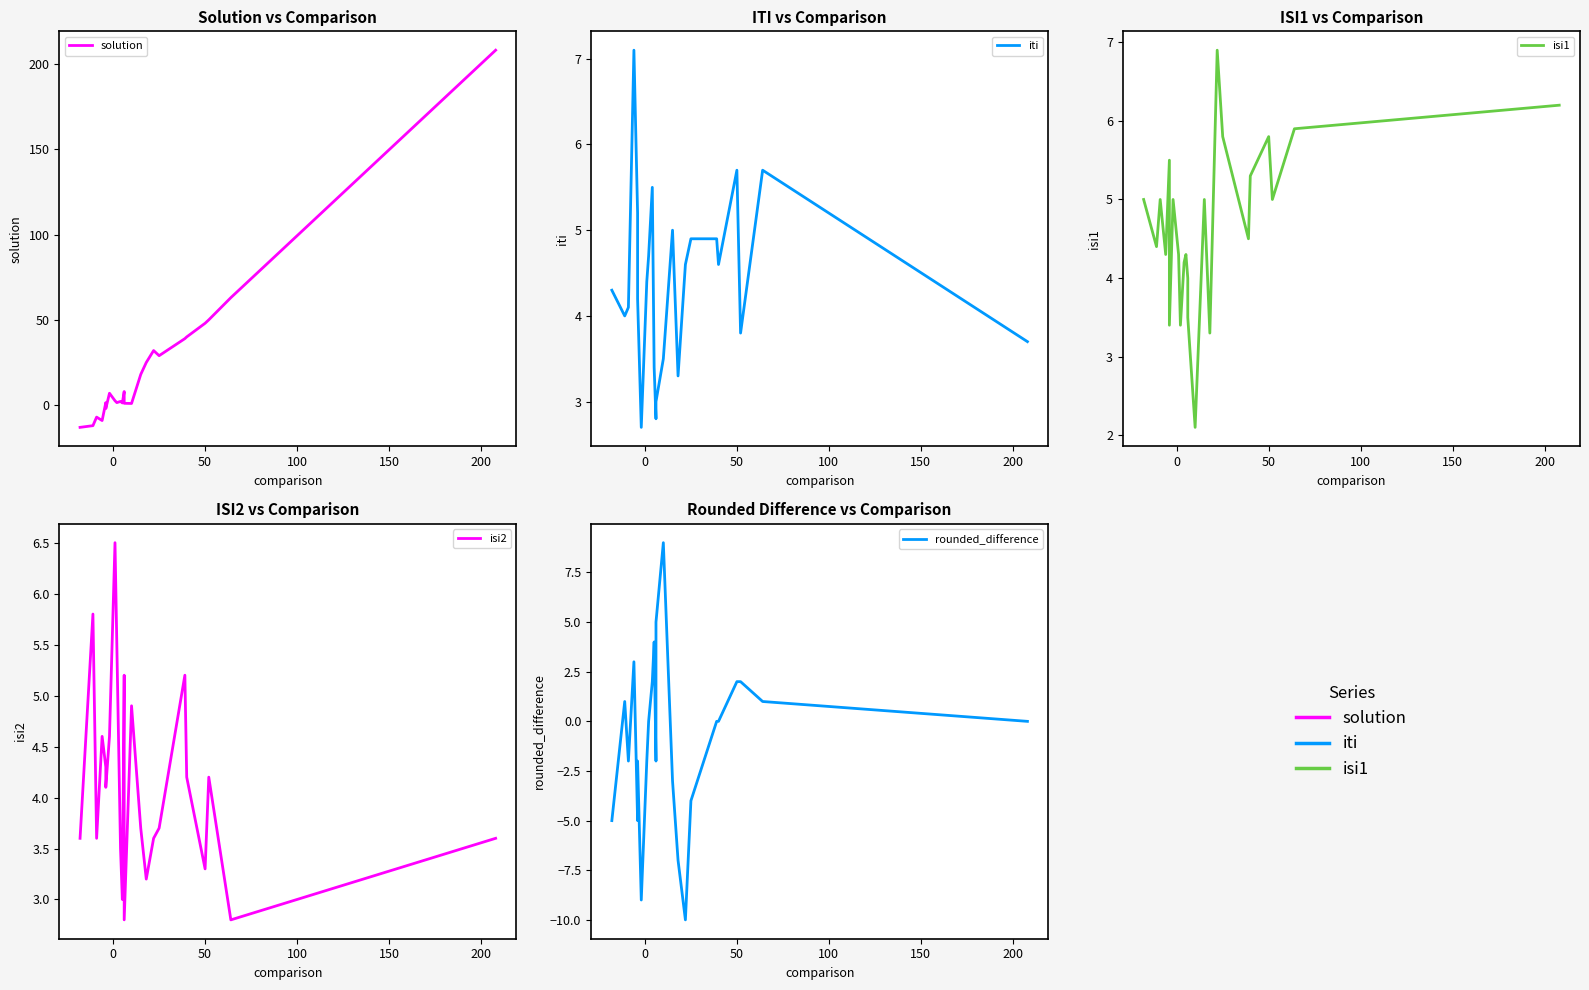

How many lines are shown in the chart?

5